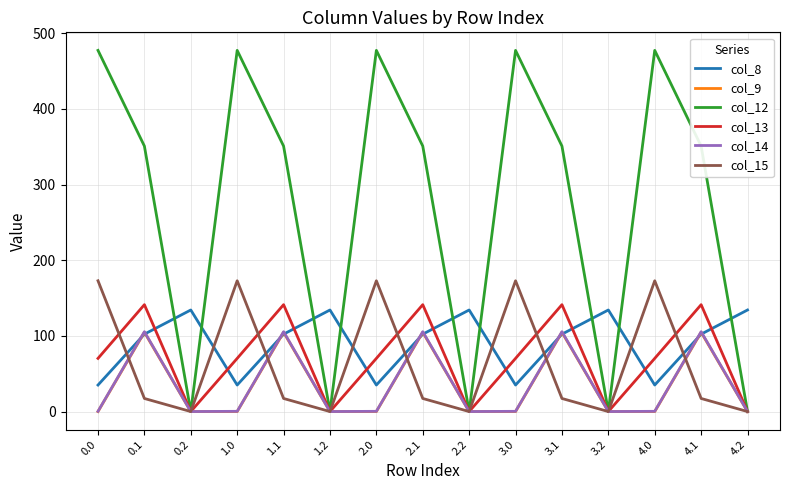

What are all the series names shown in the legend?

col_8, col_9, col_12, col_13, col_14, col_15